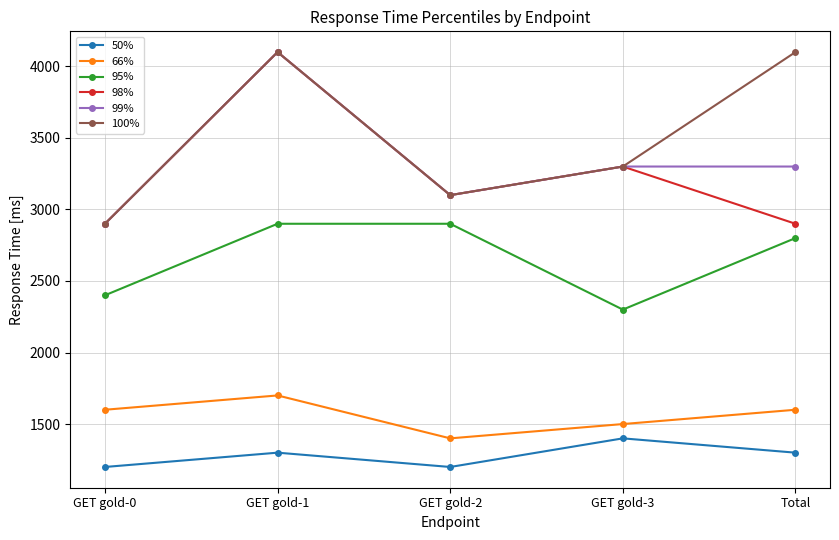

Reading left to right, what are all the values shown in this chart?

50%: 1200	1300	1200	1400	1300
66%: 1600	1700	1400	1500	1600
95%: 2400	2900	2900	2300	2800
98%: 2900	4100	3100	3300	2900
99%: 2900	4100	3100	3300	3300
100%: 2900	4100	3100	3300	4100